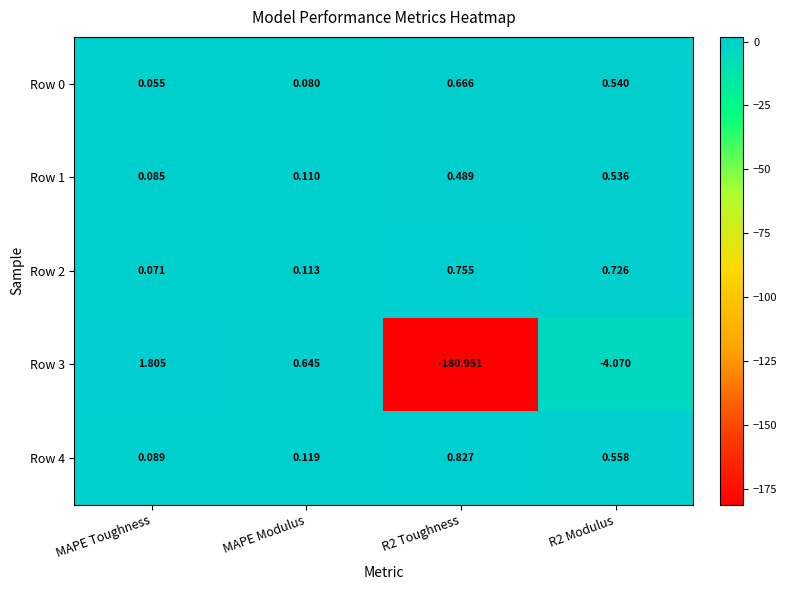

At which label is Row 4 closest to 0?

MAPE Toughness